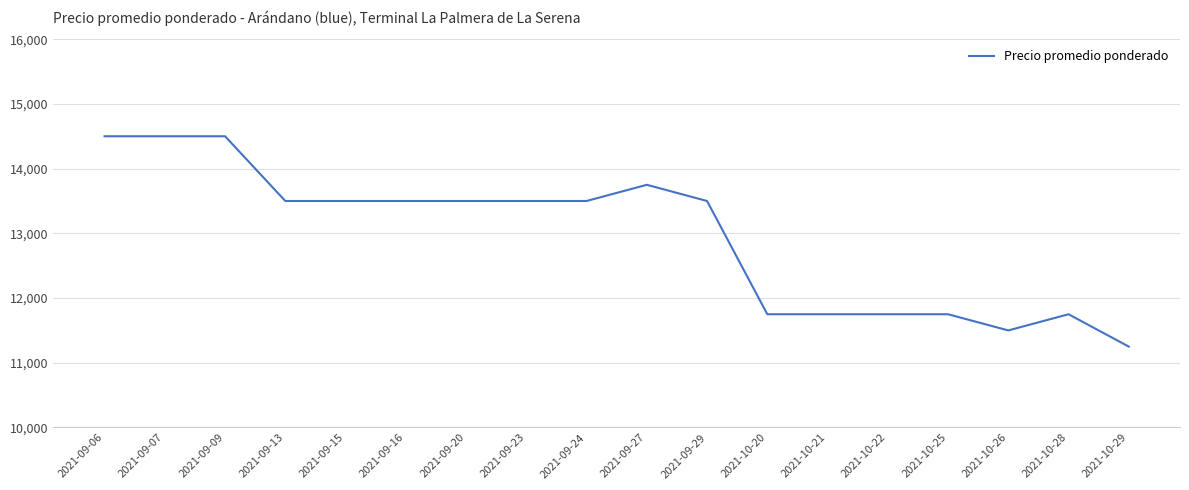

Reading left to right, what are all the values shown in this chart?

14500	14500	14500	13500	13500	13500	13500	13500	13500	13750	13500	11750	11750	11750	11750	11500	11750	11250